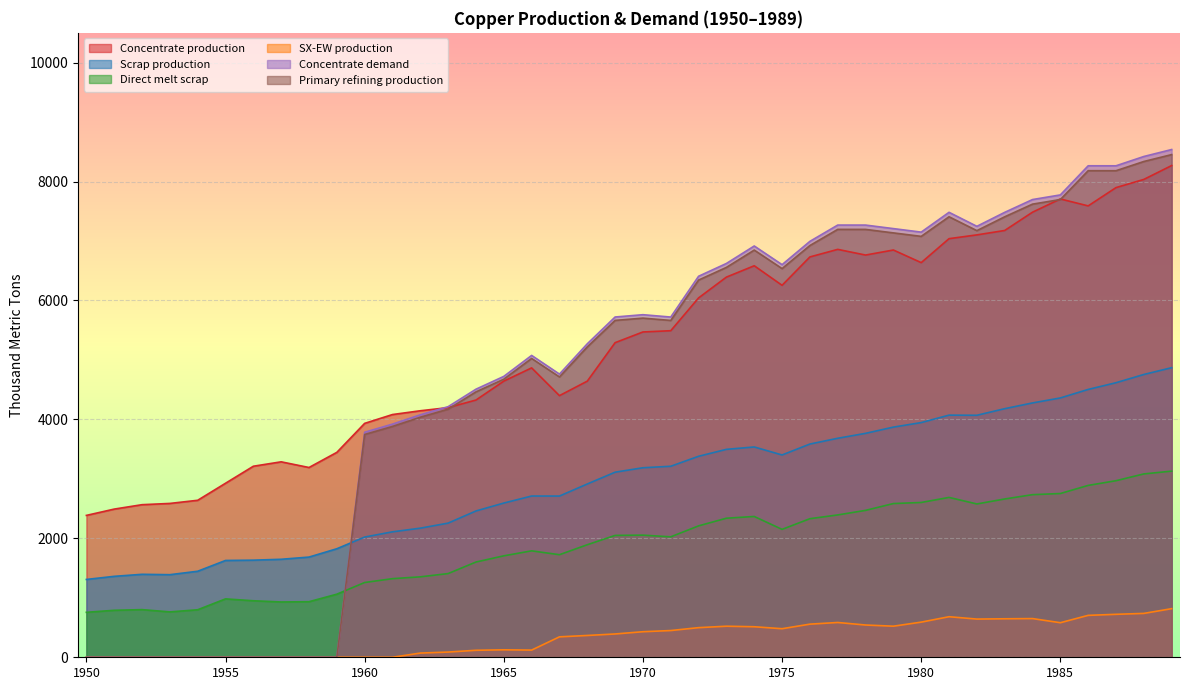

Where does the Scrap production series first go above 3186?

1970